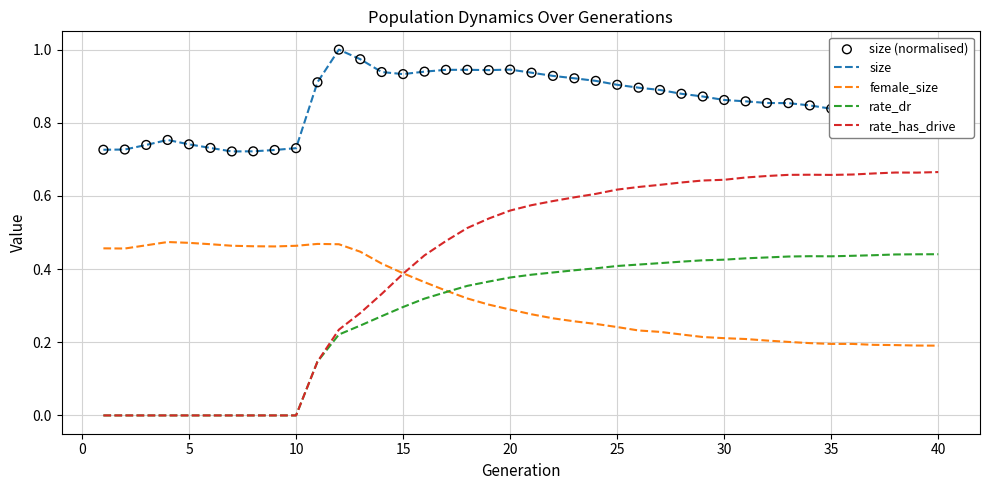

Which series has the largest total across all categories?

size